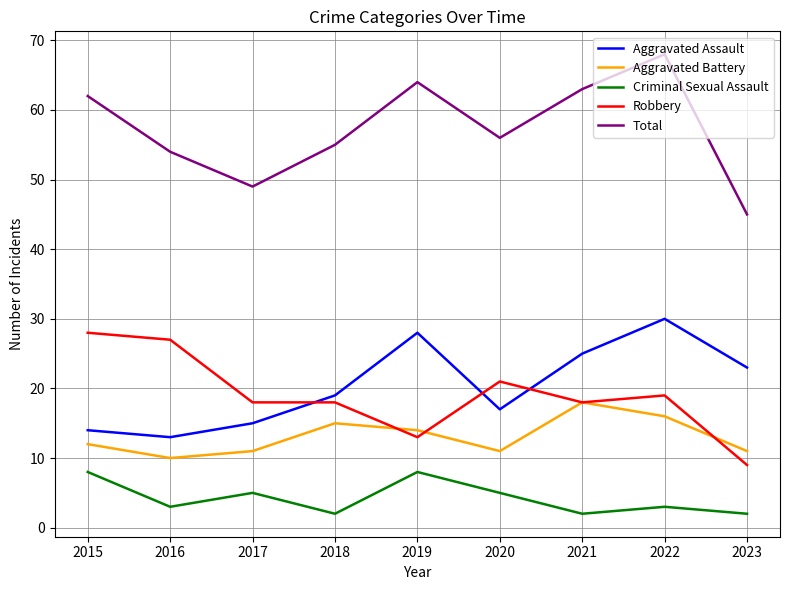

Which series has the widest spread of values?

Total